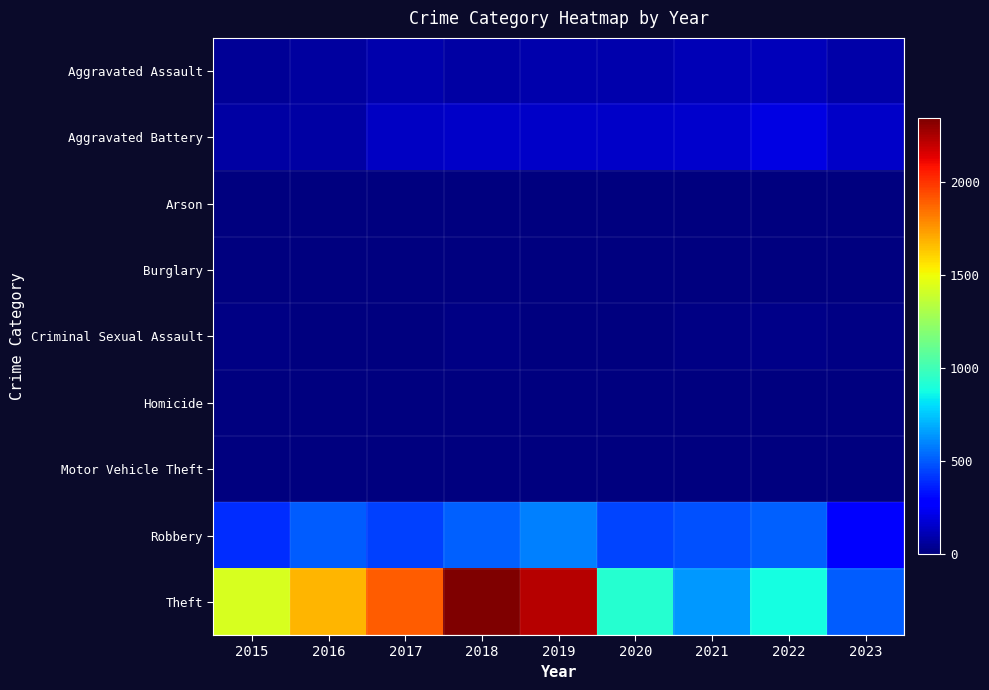

Reading left to right, list all the values displayed in this chart.

Aggravated Assault: 2015=46	2016=71	2017=95	2018=77	2019=98	2020=94	2021=110	2022=121	2023=86
Aggravated Battery: 2015=82	2016=82	2017=142	2018=152	2019=148	2020=150	2021=163	2022=202	2023=151
Arson: 2015=3	2016=0	2017=0	2018=1	2019=1	2020=1	2021=2	2022=5	2023=1
Burglary: 2015=0	2016=0	2017=2	2018=0	2019=1	2020=0	2021=1	2022=0	2023=0
Criminal Sexual Assault: 2015=12	2016=8	2017=8	2018=11	2019=8	2020=3	2021=14	2022=24	2023=15
Homicide: 2015=0	2016=1	2017=1	2018=1	2019=2	2020=3	2021=4	2022=5	2023=2
Motor Vehicle Theft: 2015=1	2016=4	2017=2	2018=1	2019=1	2020=3	2021=2	2022=2	2023=6
Robbery: 2015=395	2016=510	2017=446	2018=520	2019=591	2020=450	2021=484	2022=521	2023=293
Theft: 2015=1429	2016=1676	2017=1896	2018=2342	2019=2230	2020=930	2021=642	2022=880	2023=510